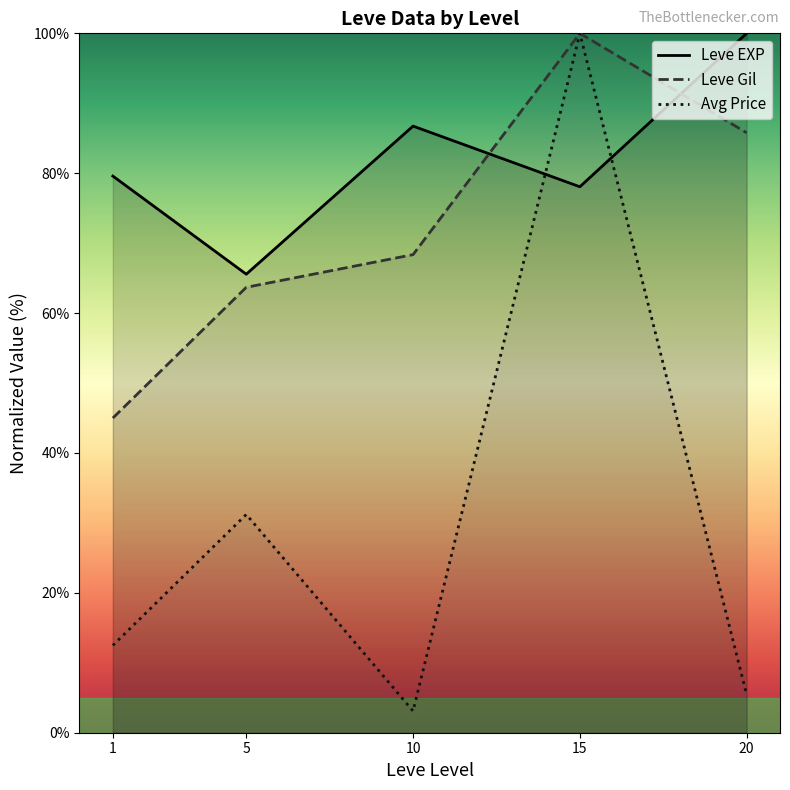

The value of Leve EXP at 15 is 78.1. True or false?

True